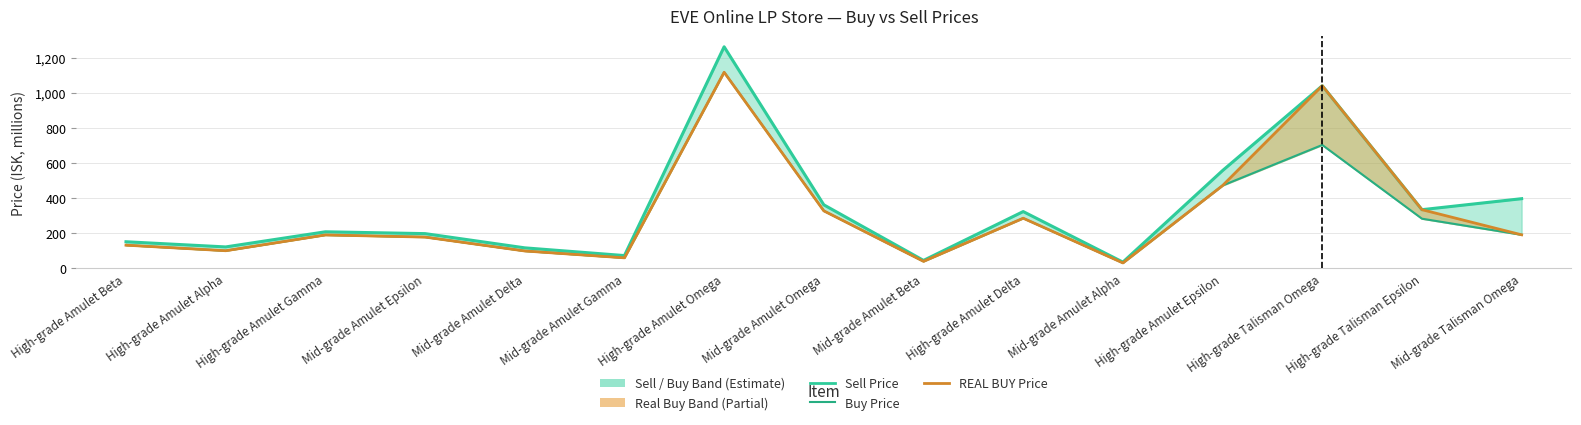

Reading left to right, what are all the values shown in this chart?

Sell Price: High-grade Amulet Beta=151.6	High-grade Amulet Alpha=122.1	High-grade Amulet Gamma=208.3	Mid-grade Amulet Epsilon=197.9	Mid-grade Amulet Delta=116.9	Mid-grade Amulet Gamma=72.8	High-grade Amulet Omega=1262.0	Mid-grade Amulet Omega=361.9	Mid-grade Amulet Beta=45.3	High-grade Amulet Delta=323.5	Mid-grade Amulet Alpha=35.6	High-grade Amulet Epsilon=557.1	High-grade Talisman Omega=1040.2	High-grade Talisman Epsilon=334.3	Mid-grade Talisman Omega=396.9
Buy Price: High-grade Amulet Beta=132.2	High-grade Amulet Alpha=100.4	High-grade Amulet Gamma=190.3	Mid-grade Amulet Epsilon=178.4	Mid-grade Amulet Delta=99.1	Mid-grade Amulet Gamma=60.1	High-grade Amulet Omega=1117.0	Mid-grade Amulet Omega=327.6	Mid-grade Amulet Beta=40.0	High-grade Amulet Delta=285.7	Mid-grade Amulet Alpha=31.0	High-grade Amulet Epsilon=471.9	High-grade Talisman Omega=702.9	High-grade Talisman Epsilon=282.9	Mid-grade Talisman Omega=191.1
REAL BUY Price: High-grade Amulet Beta=132.2	High-grade Amulet Alpha=100.5	High-grade Amulet Gamma=190.4	Mid-grade Amulet Epsilon=178.2	Mid-grade Amulet Delta=99.1	Mid-grade Amulet Gamma=60.1	High-grade Amulet Omega=1117.0	Mid-grade Amulet Omega=327.5	Mid-grade Amulet Beta=40.0	High-grade Amulet Delta=285.6	Mid-grade Amulet Alpha=31.0	High-grade Amulet Epsilon=471.8	High-grade Talisman Omega=1040.2	High-grade Talisman Epsilon=334.3	Mid-grade Talisman Omega=191.1